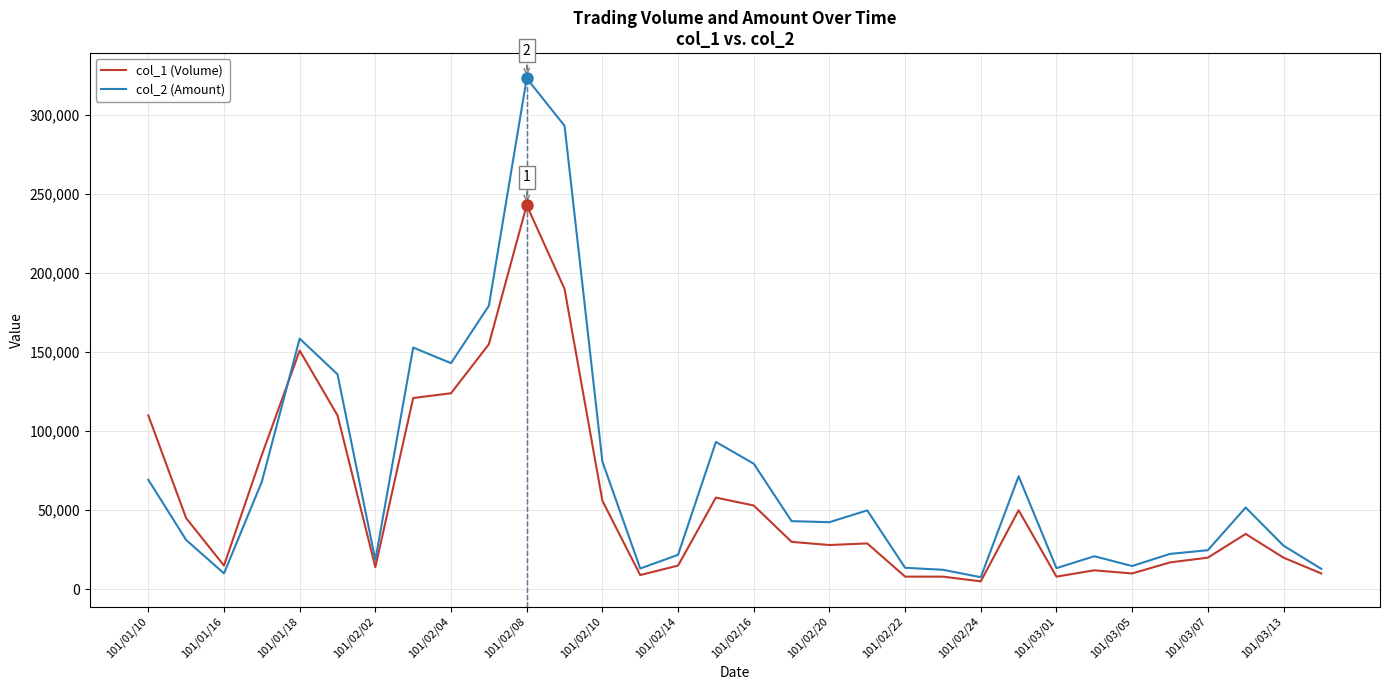

Which series has the largest range (max minus min)?

col_2 (Amount)